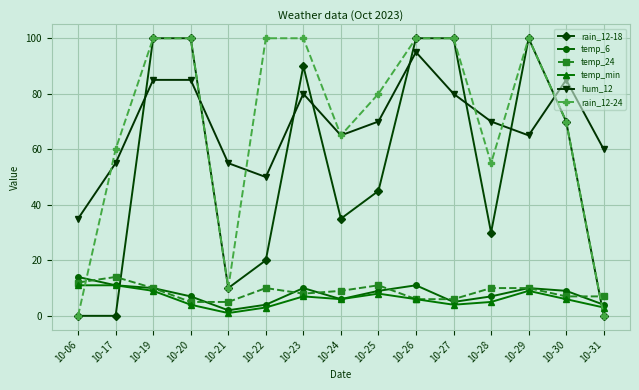

Reading right to left, what are all the values shown in this chart?

rain_12-18: 0	70	100	30	100	100	45	35	90	20	10	100	100	0	0
temp_6: 4	9	10	7	5	11	9	6	10	4	2	7	10	11	14
temp_24: 7	7	10	10	6	6	11	9	8	10	5	5	10	14	12
temp_min: 3	6	9	5	4	6	8	6	7	3	1	4	9	11	11
hum_12: 60	85	65	70	80	95	70	65	80	50	55	85	85	55	35
rain_12-24: 0	70	100	55	100	100	80	65	100	100	10	100	100	60	0